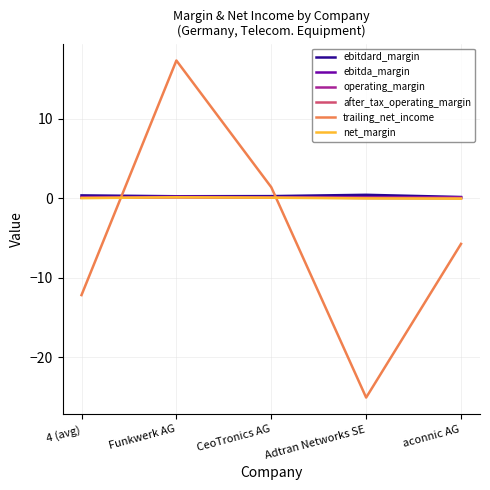

What is the greatest value displayed?

17.3